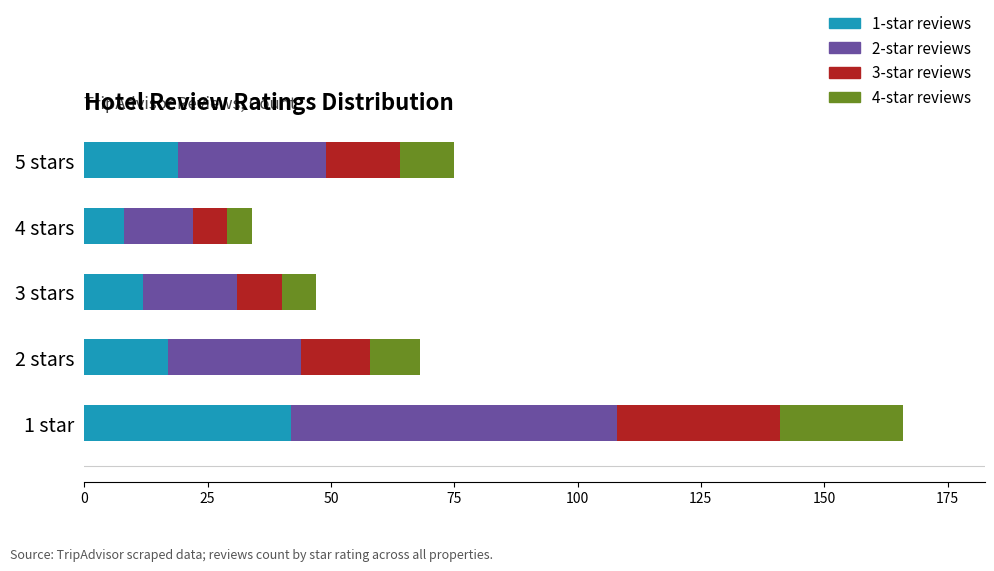

What is the maximum value for 1-star reviews?

42